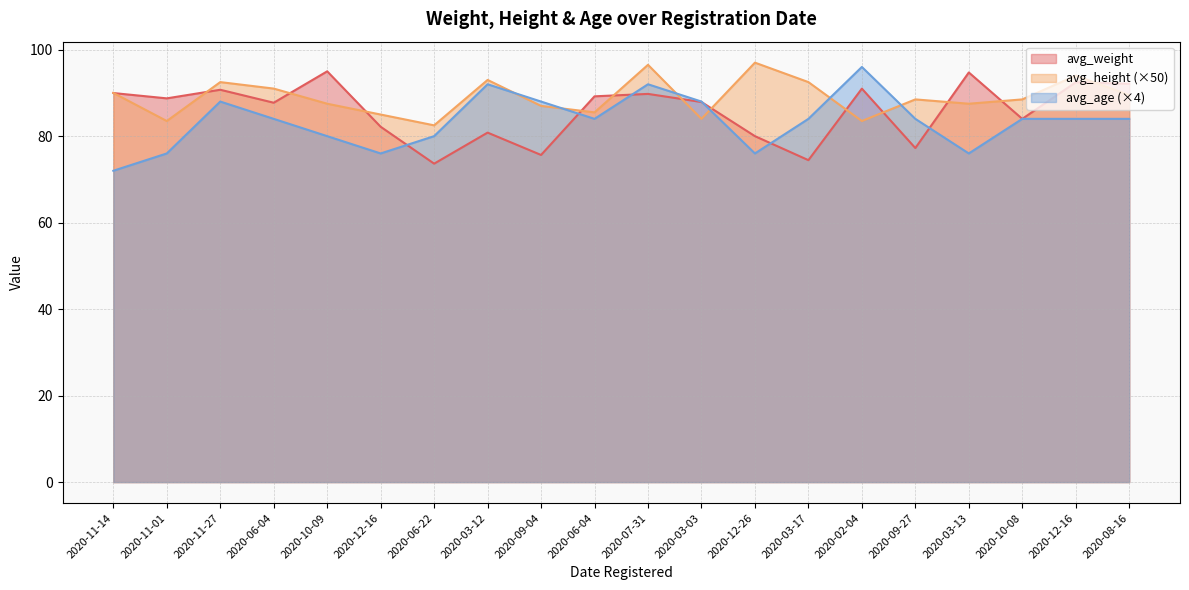

At which category does avg_age reach its first local valley?

2020-12-16